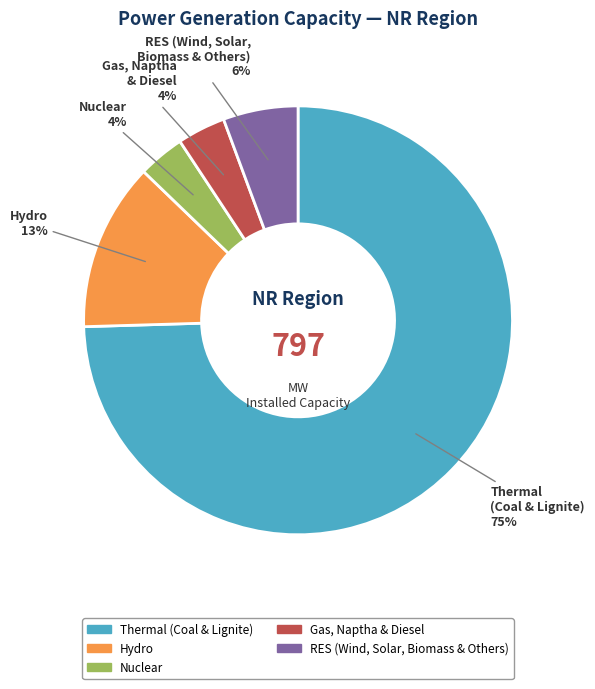

Is it true that Gas, Naptha & Diesel is 4% of the pie?

True